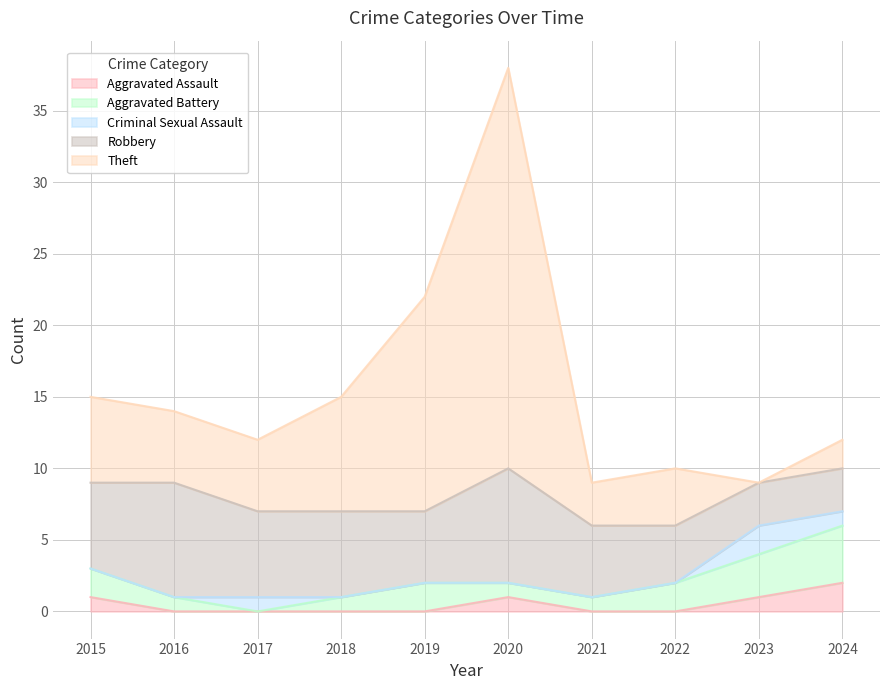

What is the sum of all Aggravated Battery values?

17